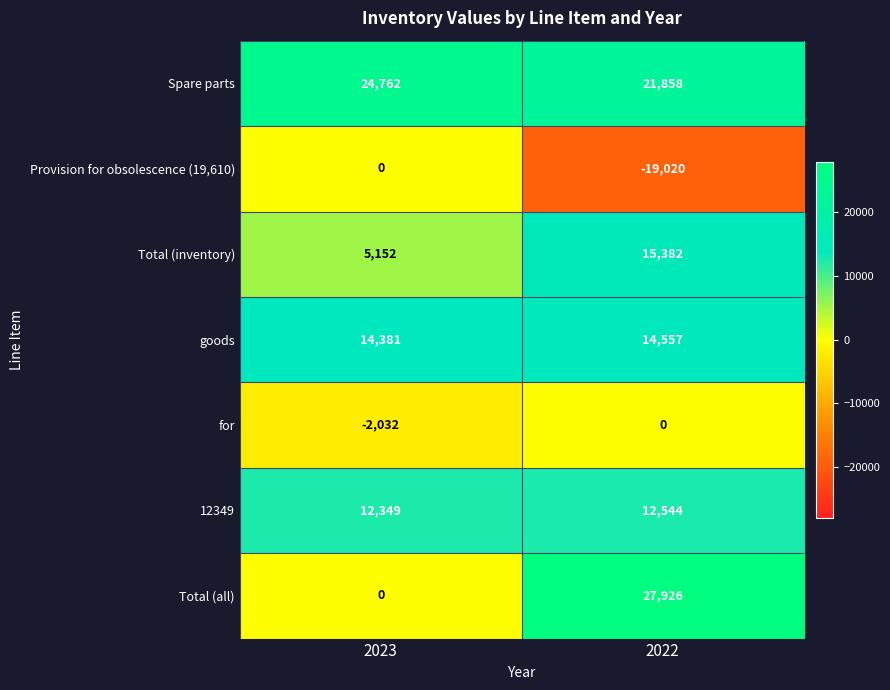

Reading left to right, extract all data points from this chart.

Spare parts: 24762	21858
Provision for obsolescence (19,610): 0	-19020
Total (inventory): 5152	15382
goods: 14381	14557
for: -2032	0
12349: 12349	12544
Total (all): 0	27926